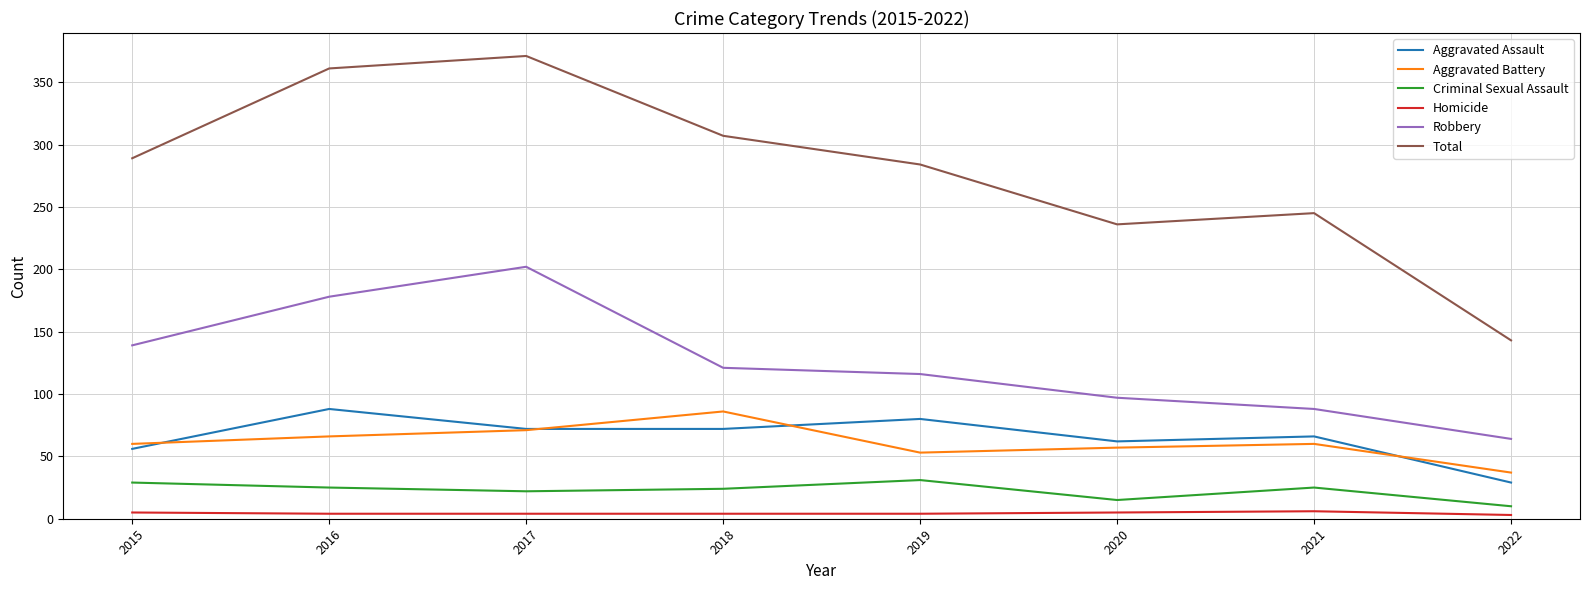

What is the difference between the second highest and second lowest values in the Aggravated Assault series?

24